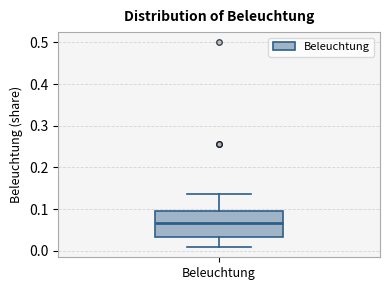

Read this box plot against the y-axis: the position of the median line, the range covered by the box, and the ends of both whiskers. The values are not printed on the chart, so give them approximately, as read against the axis.

median 0.07, box 0.03 to 0.10, whiskers 0.01 to 0.14